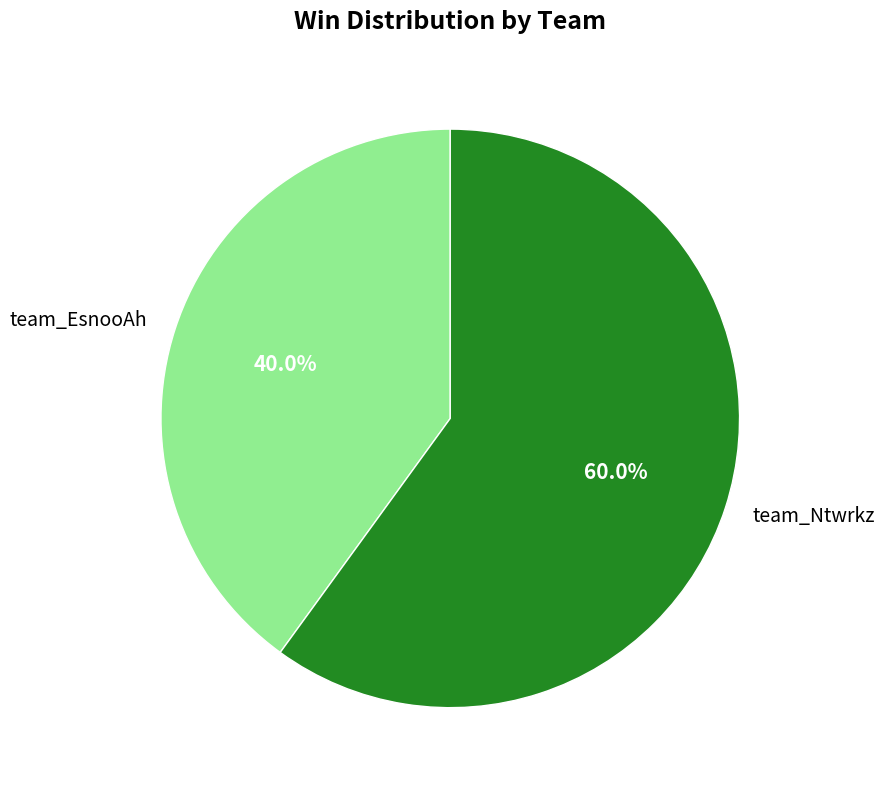

Count the number of slices in the pie.

2